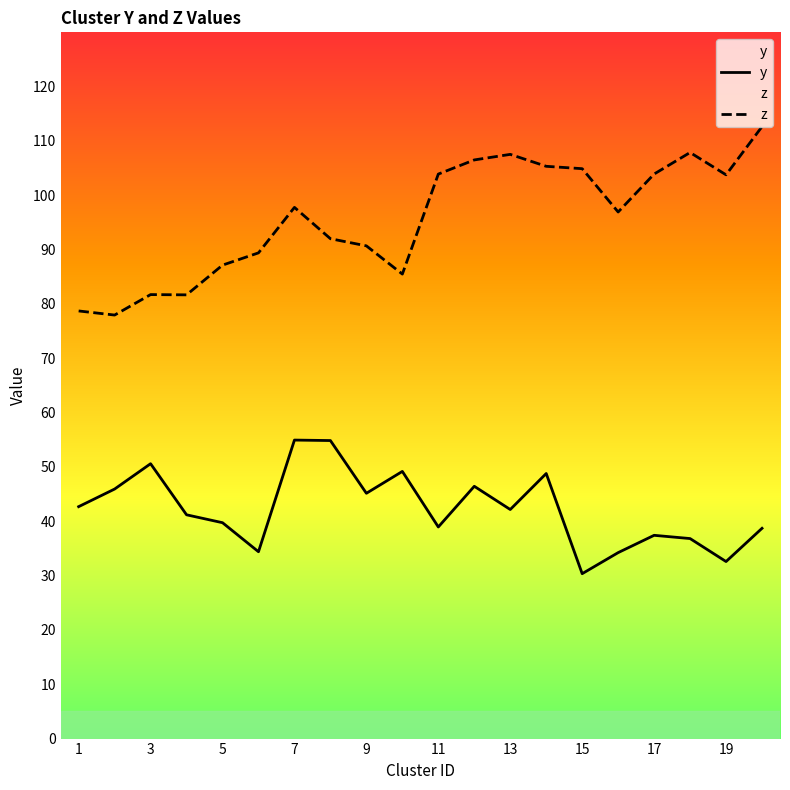

Count the number of categories in the chart.

20